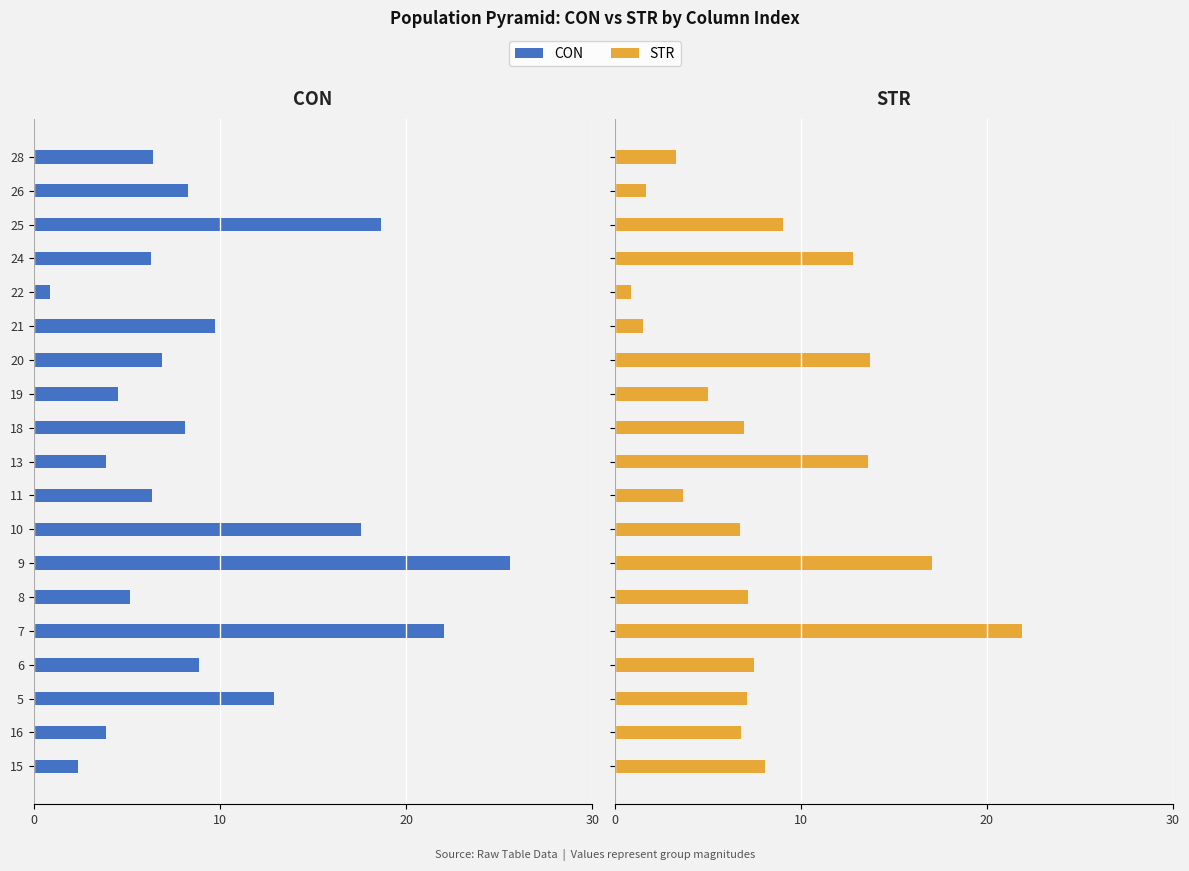

What is the maximum value for STR?

21.9